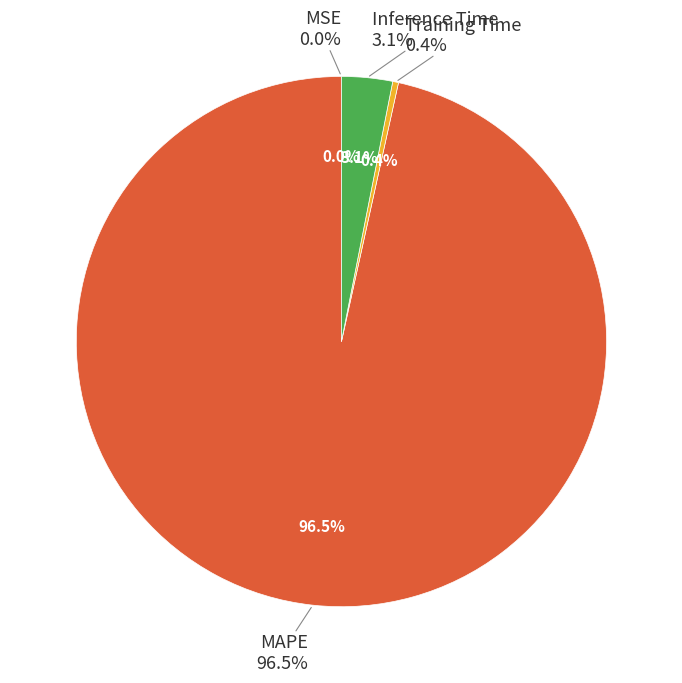

Is Training Time the majority of the pie?

No